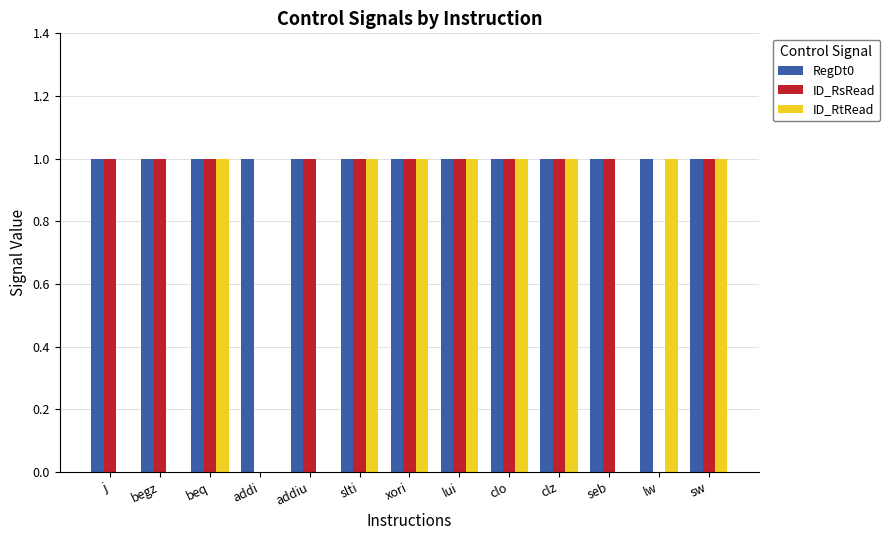

Between j and lui, which series saw the biggest shift?

ID_RtRead